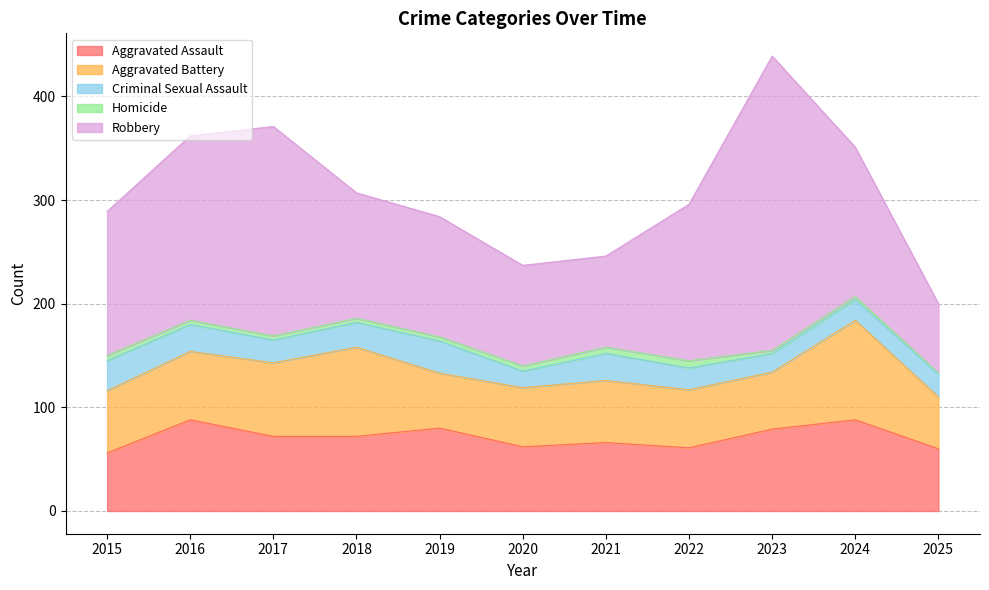

Does the chart display data point markers on the line(s)?

No